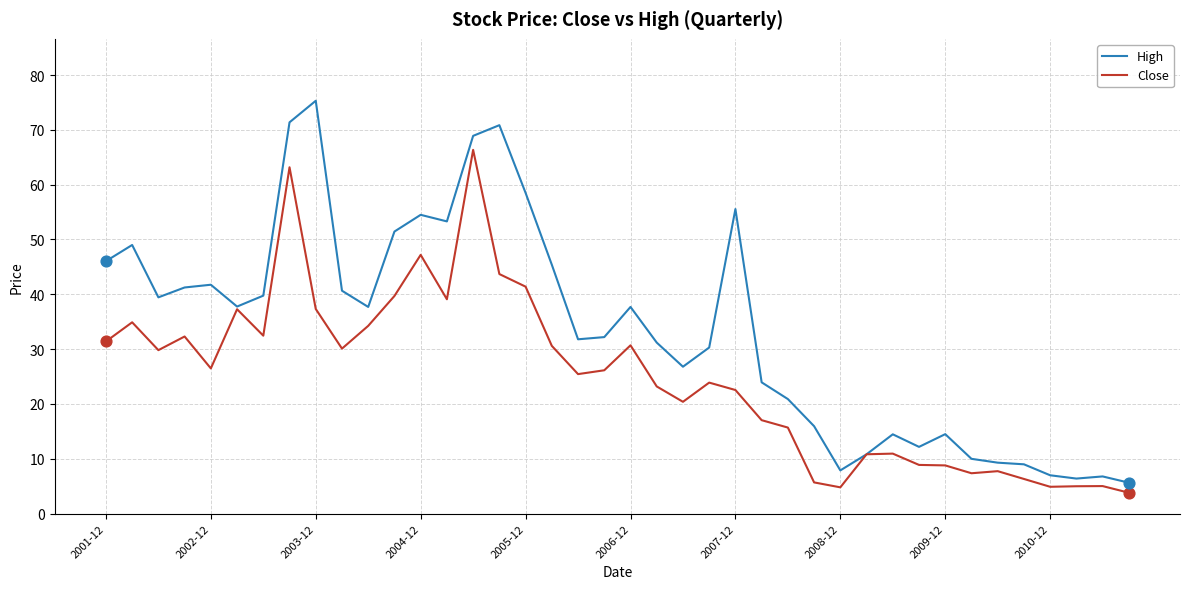

Which series has the largest total across all categories?

High